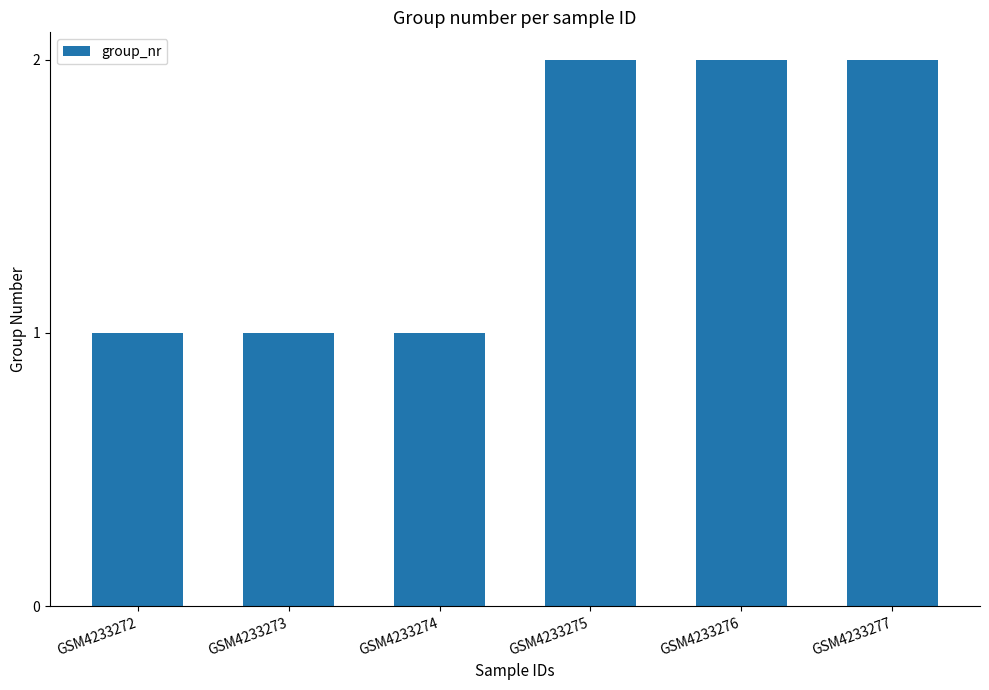

What is the difference between the maximum and minimum values?

1